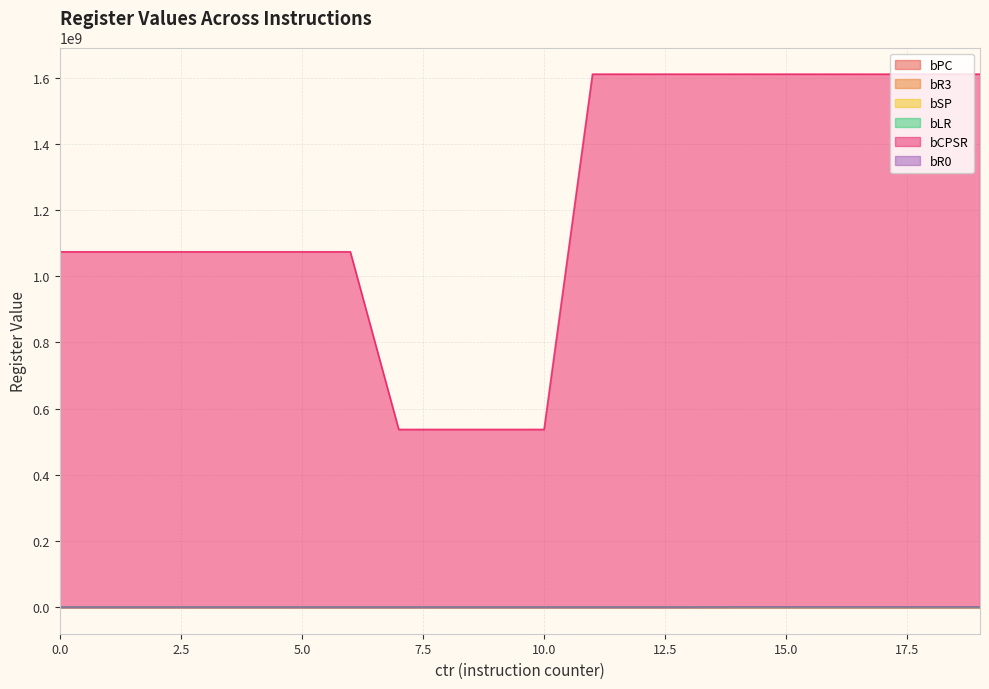

Does the chart have visible grid lines?

Yes